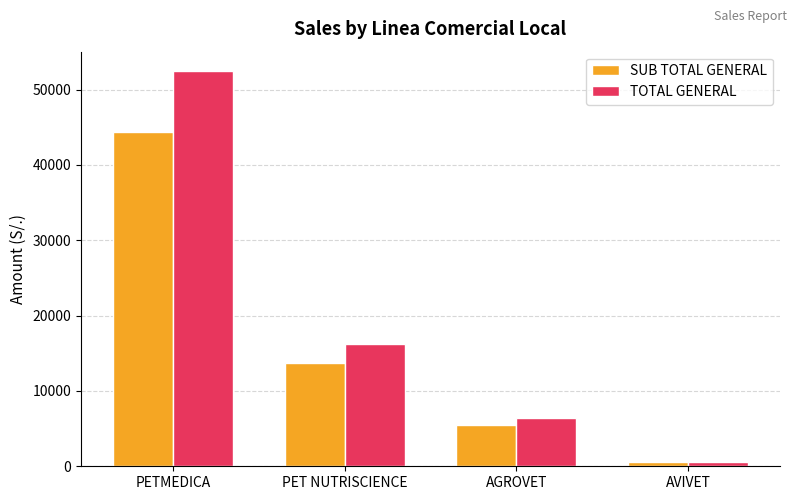

What is the difference between the maximum and minimum values in the TOTAL GENERAL series?

51777.0